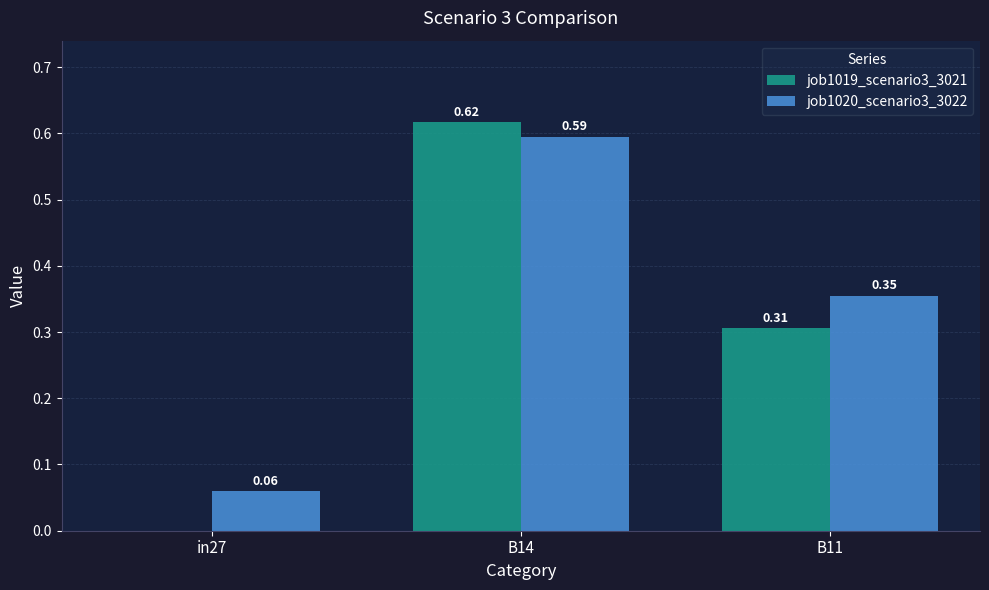

Which series changed the most between in27 and B14?

job1019_scenario3_3021